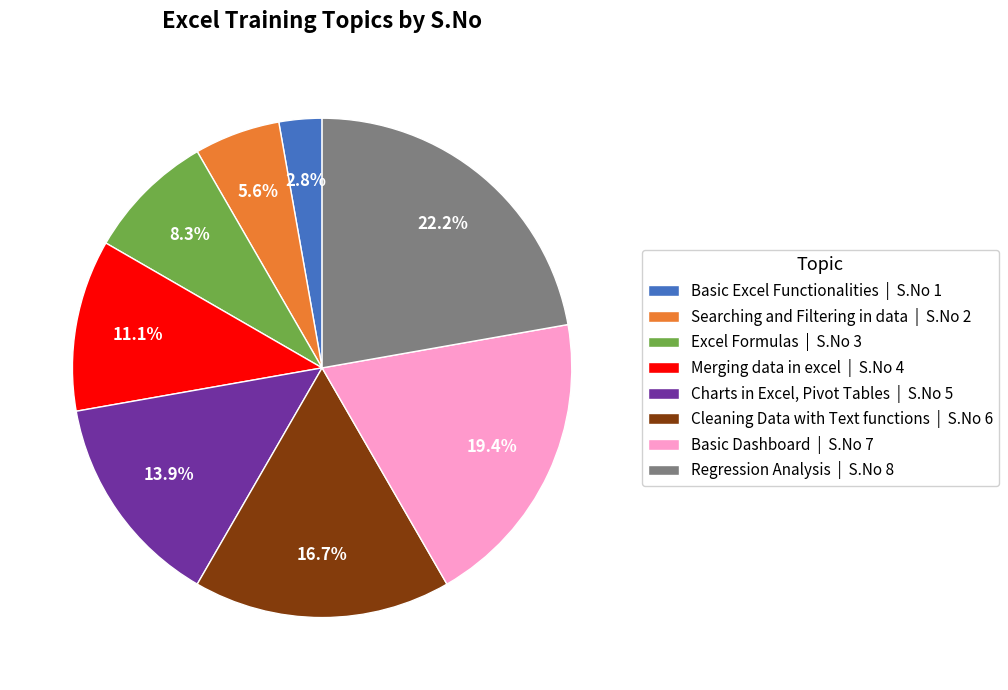

What portion of the pie excludes Basic Excel Functionalities?

97.2%